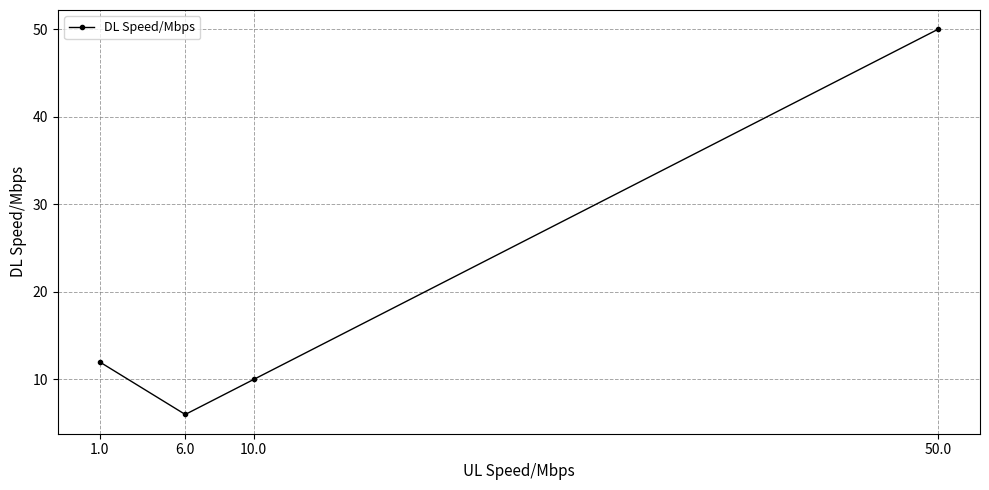

How many distinct data groups are displayed?

1